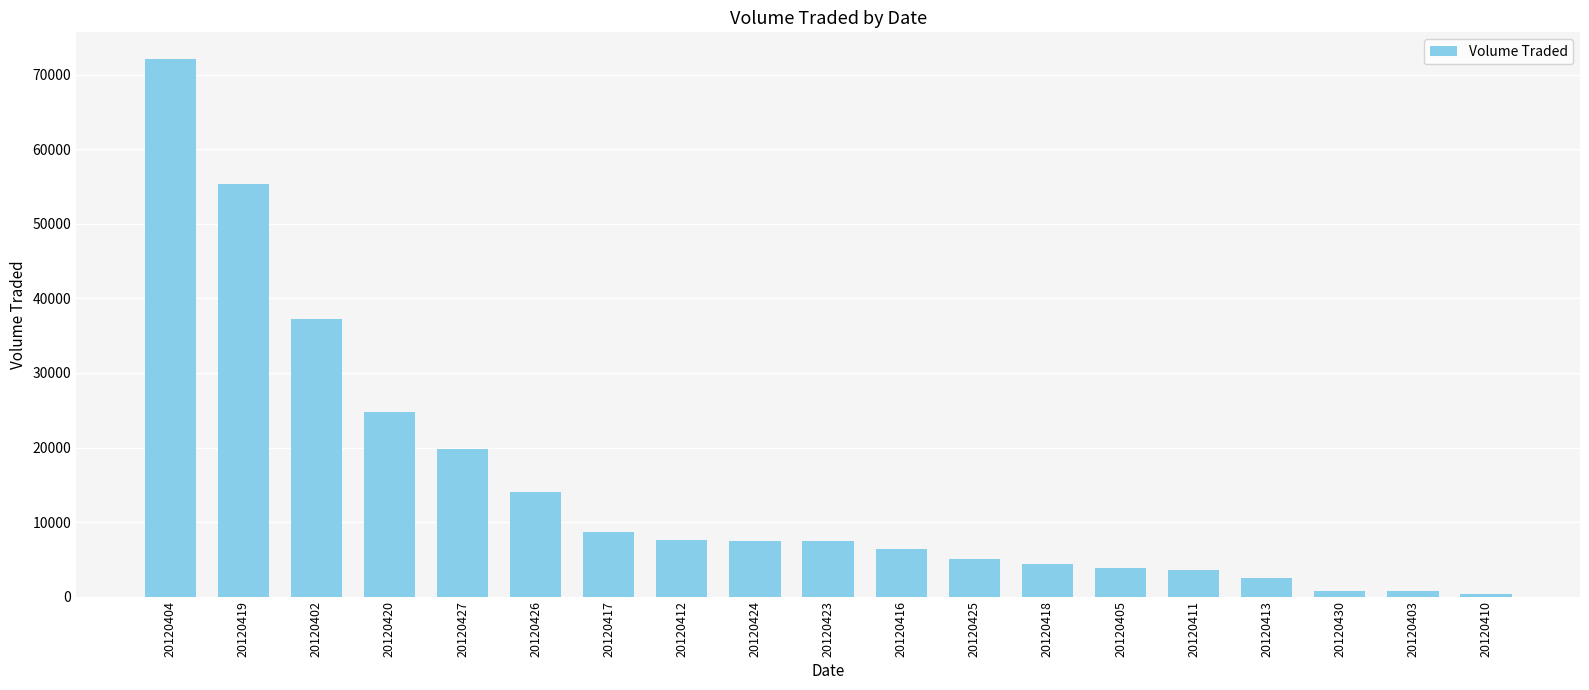

The value at 20120423 is 4914. True or false?

False